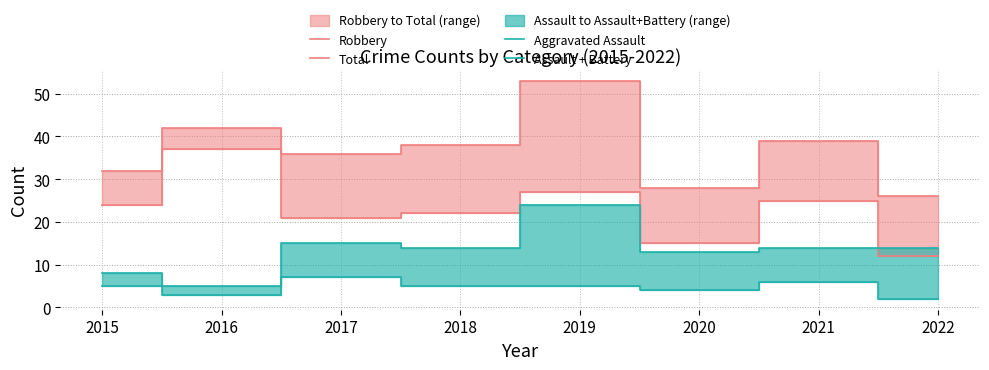

What is the average value of the Assault + Battery series?

13